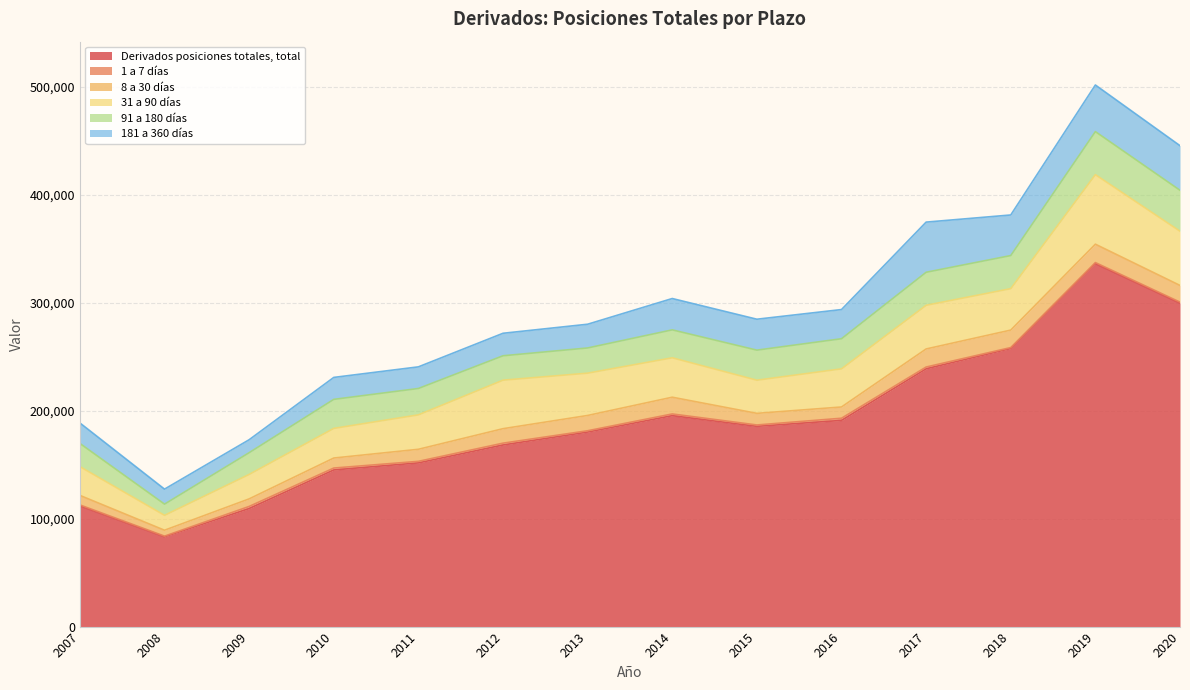

True or false: 1 a 7 días has a value of 3001 at 2009.

False